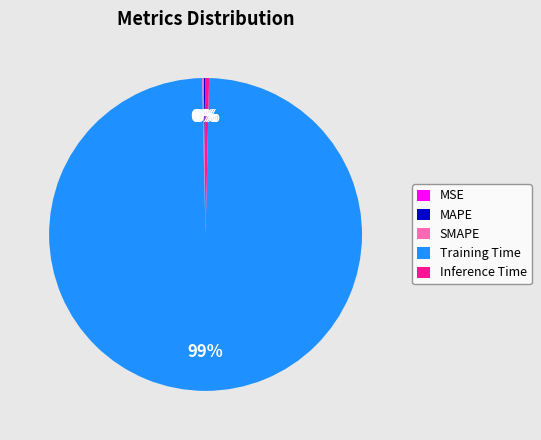

Which category accounts for the majority?

Training Time